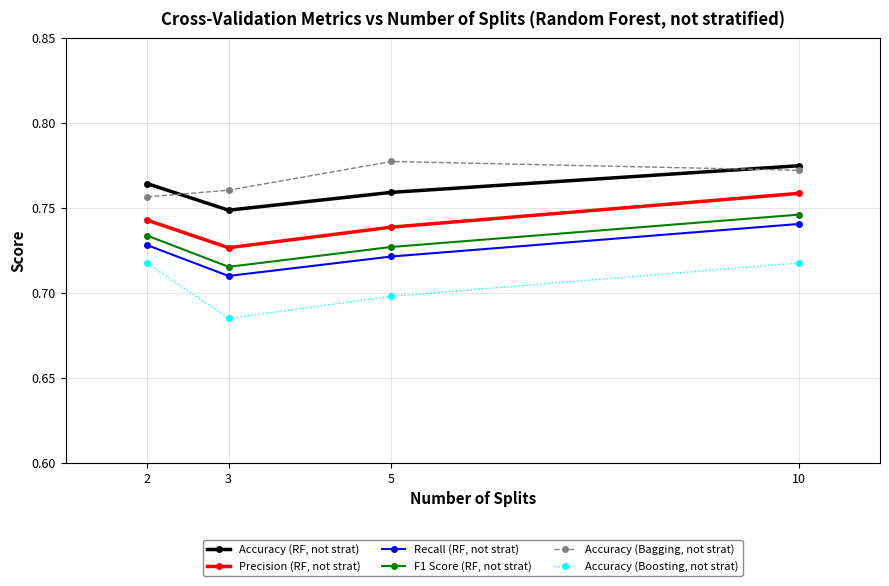

Which series changed the most between 2 and 3?

Accuracy (Boosting, not strat)